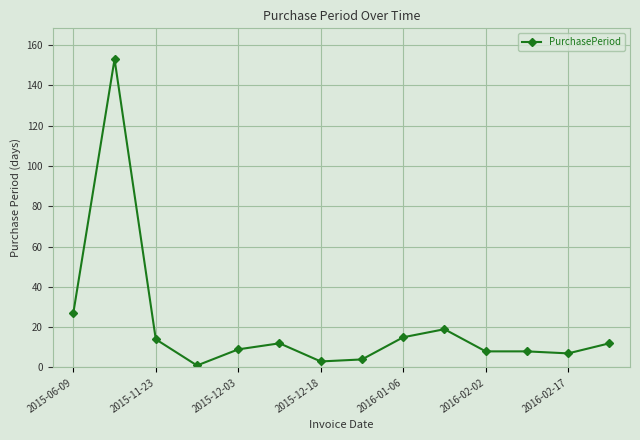

True or false: the data has more than 2 interior local peaks.

True